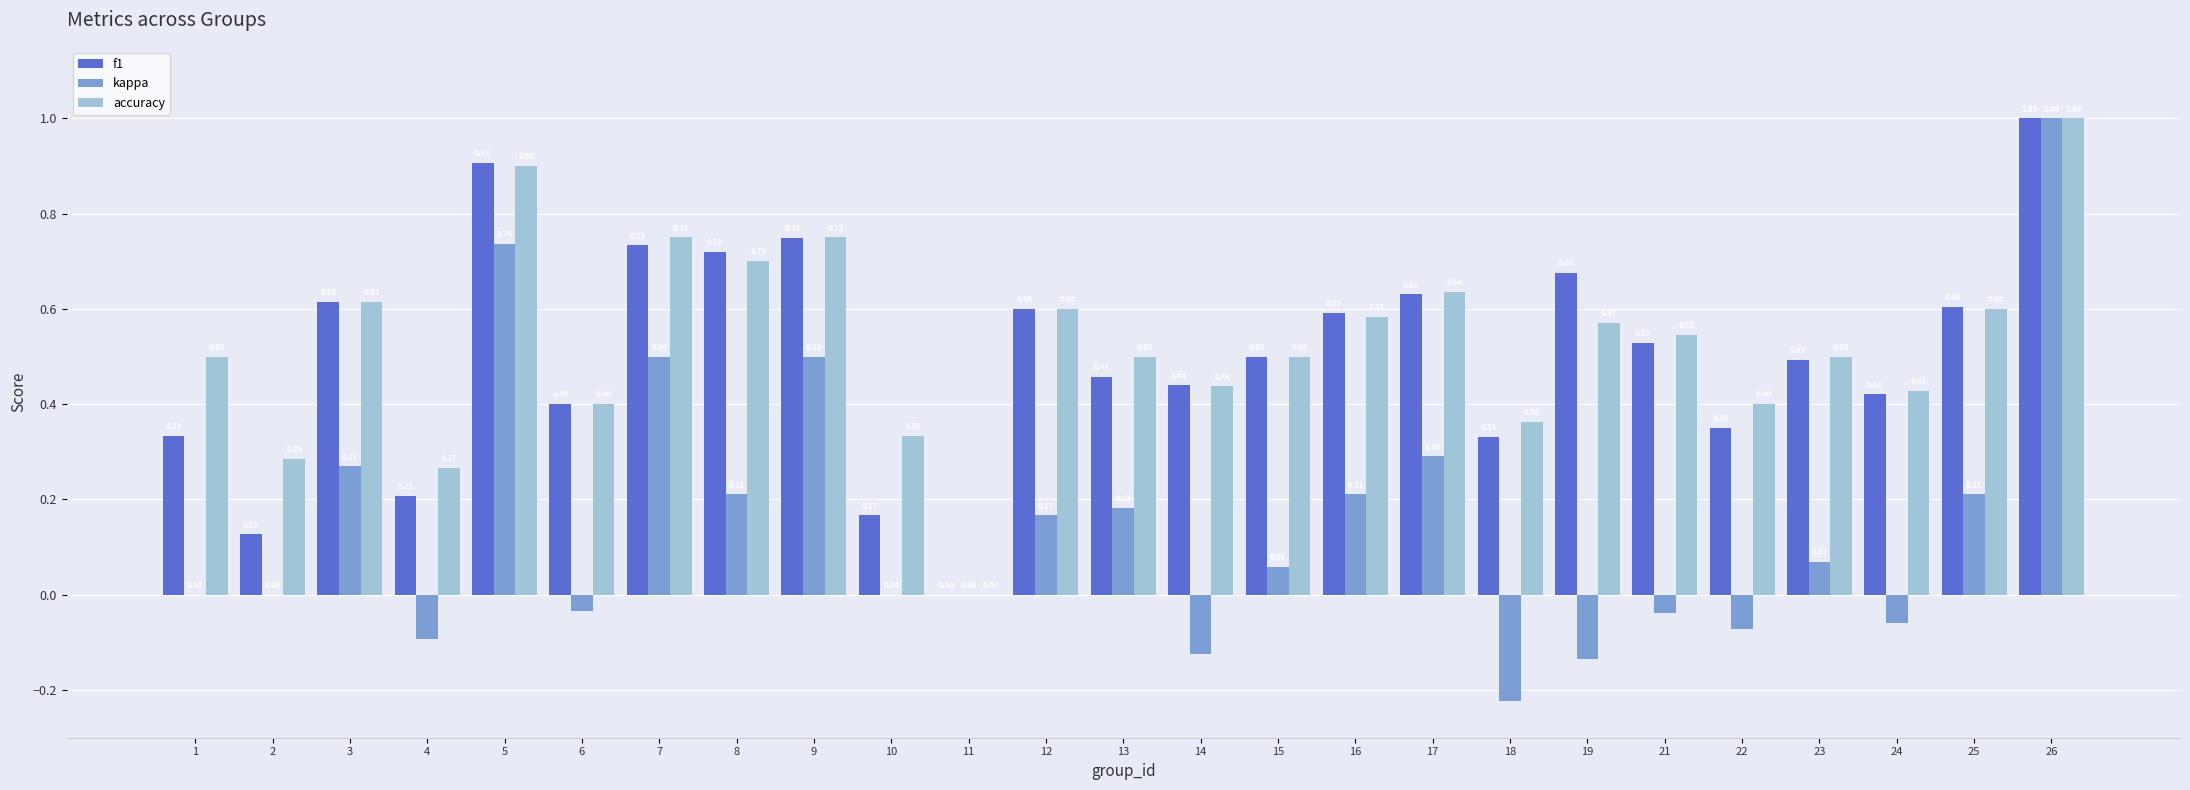

Which series changed the most between 1 and 15?

f1